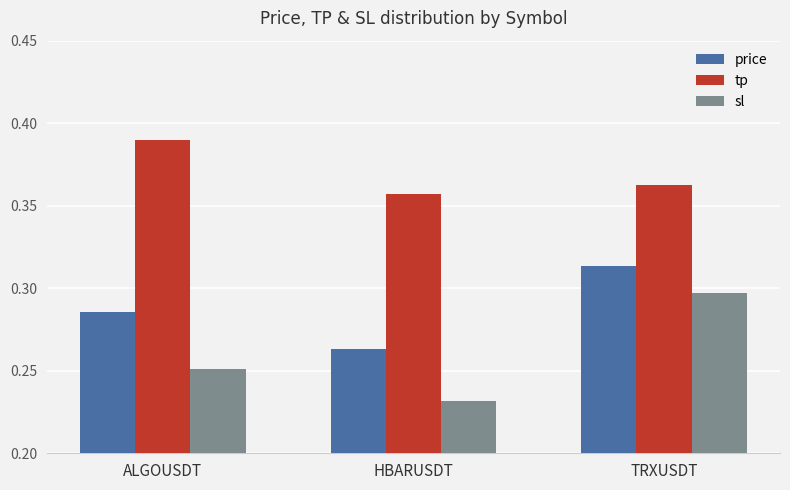

How many groups of bars are there?

3